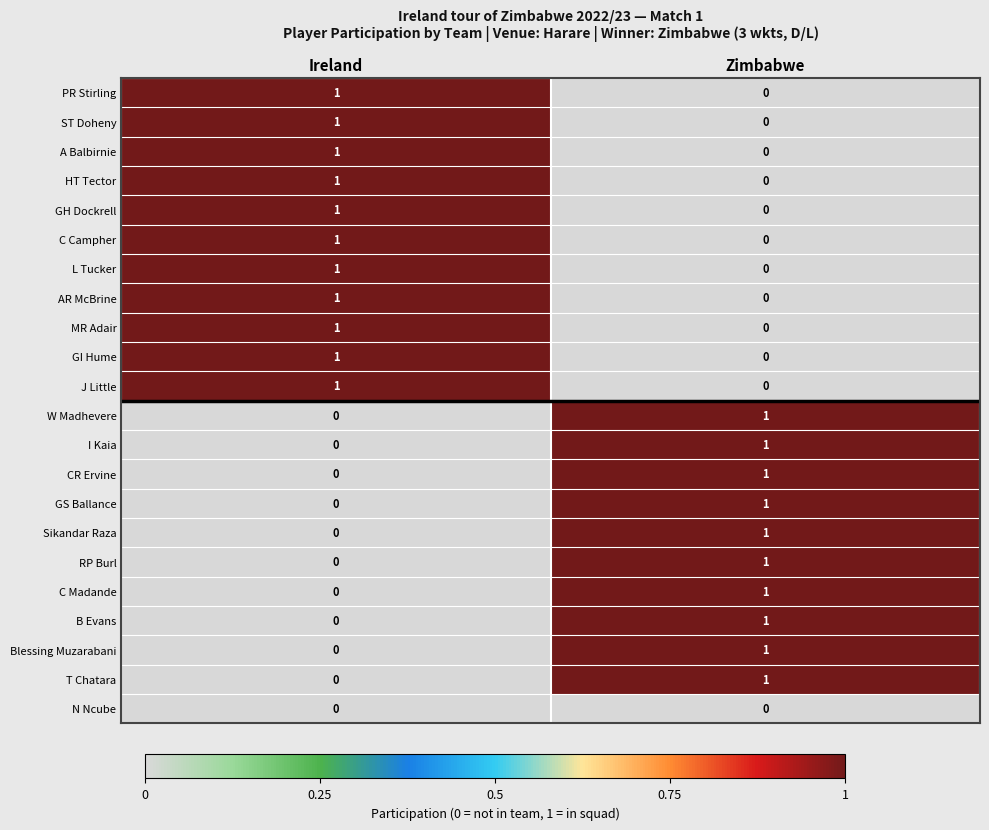

True or false: MR Adair has a value of 0 at Zimbabwe.

True